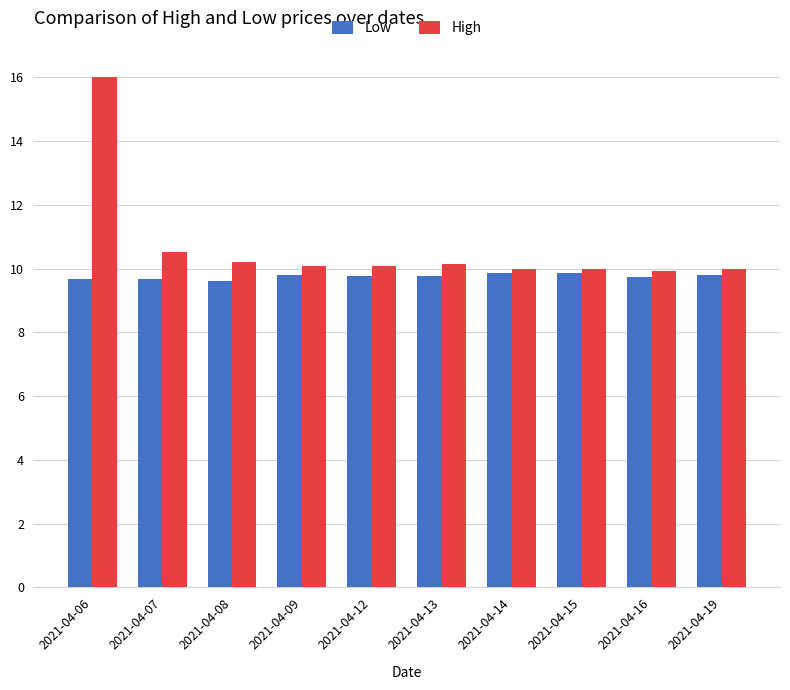

What is the difference between the highest and lowest values at 2021-04-15?

0.1